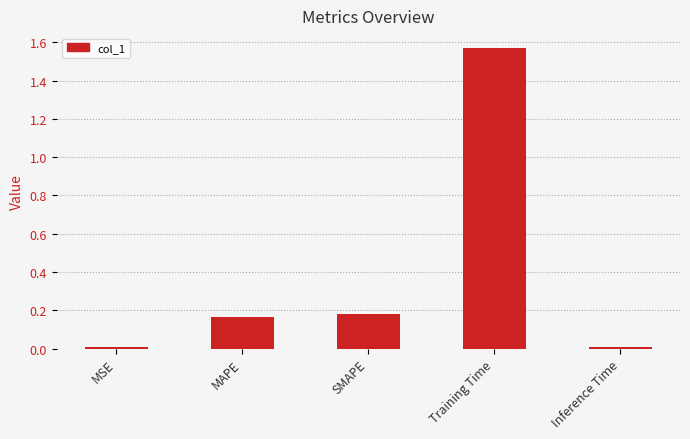

Approximately how many times larger is the value at MAPE compared to Training Time?

0.1